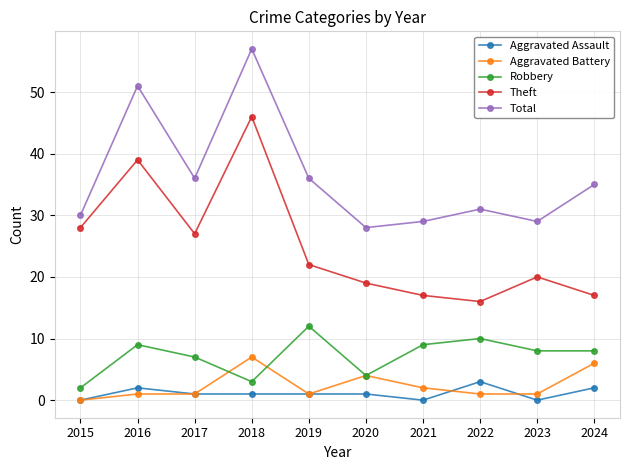

Reading right to left, list all the values displayed in this chart.

Aggravated Assault: 2024=2	2023=0	2022=3	2021=0	2020=1	2019=1	2018=1	2017=1	2016=2	2015=0
Aggravated Battery: 2024=6	2023=1	2022=1	2021=2	2020=4	2019=1	2018=7	2017=1	2016=1	2015=0
Robbery: 2024=8	2023=8	2022=10	2021=9	2020=4	2019=12	2018=3	2017=7	2016=9	2015=2
Theft: 2024=17	2023=20	2022=16	2021=17	2020=19	2019=22	2018=46	2017=27	2016=39	2015=28
Total: 2024=35	2023=29	2022=31	2021=29	2020=28	2019=36	2018=57	2017=36	2016=51	2015=30